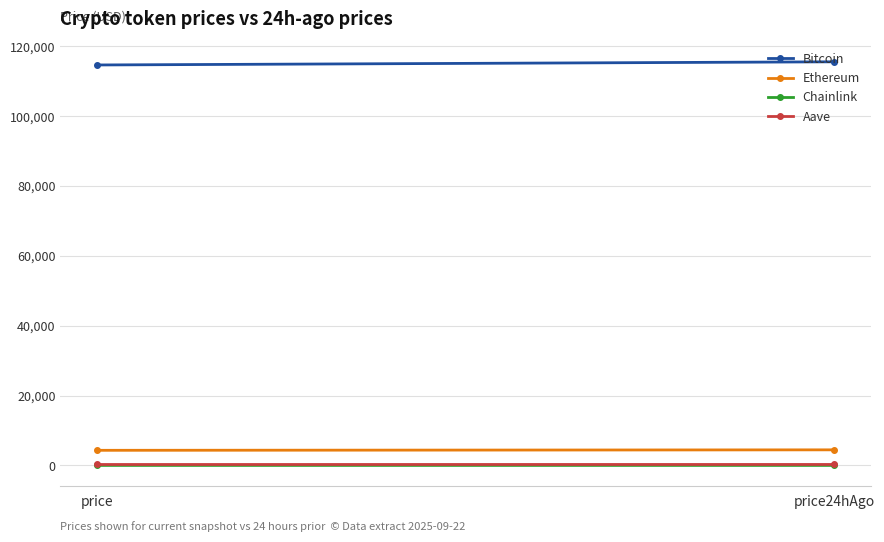

What is the label of the 1st point from the left?

price